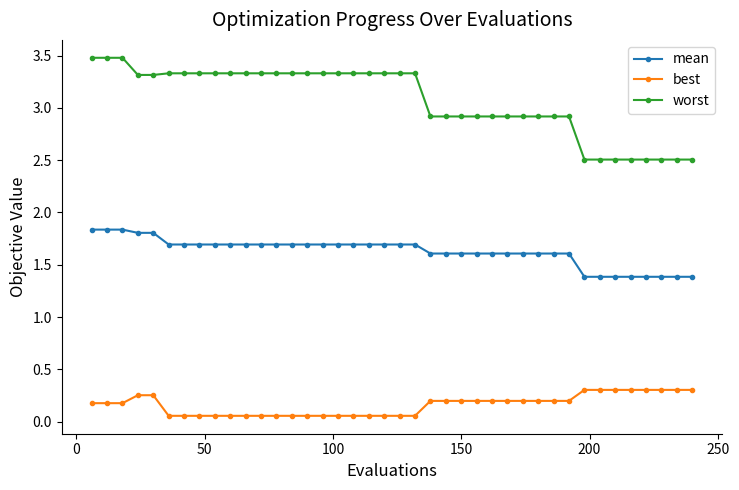

At how many categories does at least one series exceed 1?

40